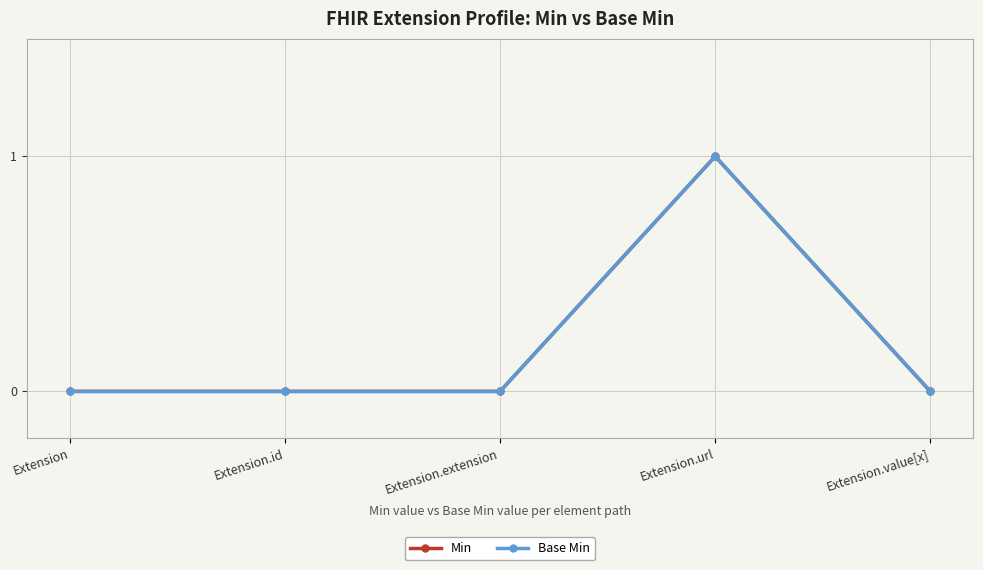

At which label does Min reach its peak?

Extension.url